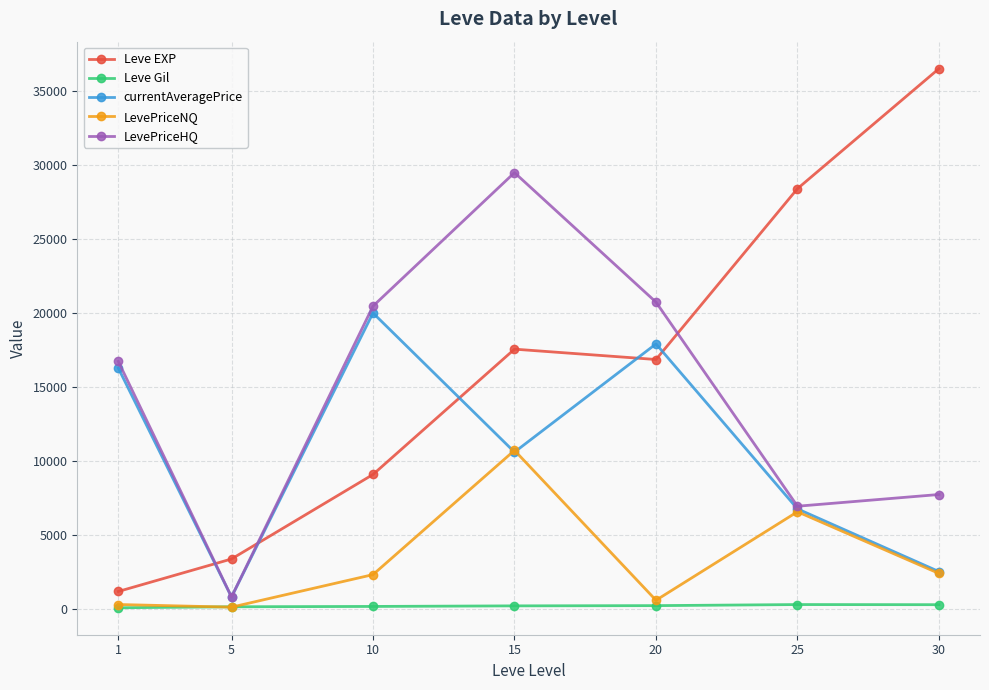

Read the Leve EXP value at 5.

3405.0